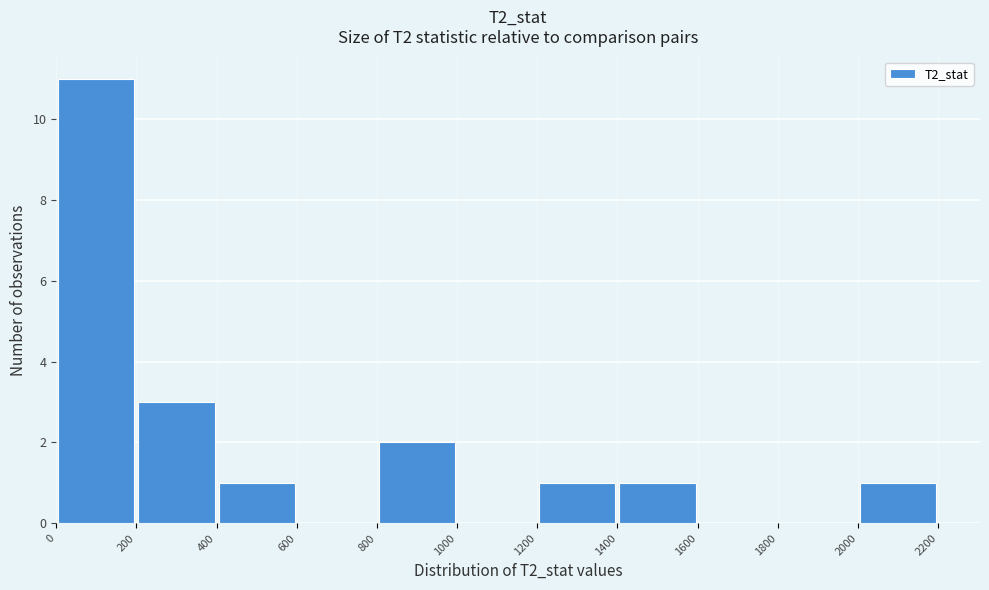

Reading left to right, list every bar in this chart as the range it spans on the x-axis followed by its height. The values are not printed on the chart, so give them approximately, as read against the axis.

0 to 200: 11
200 to 400: 3
400 to 600: 1
600 to 800: 0
800 to 1000: 2
1000 to 1200: 0
1200 to 1400: 1
1400 to 1600: 1
1600 to 1800: 0
1800 to 2000: 0
2000 to 2200: 1